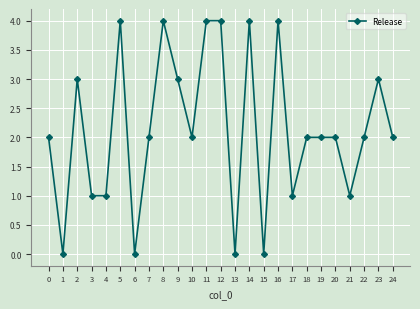

What is the greatest value displayed?

4